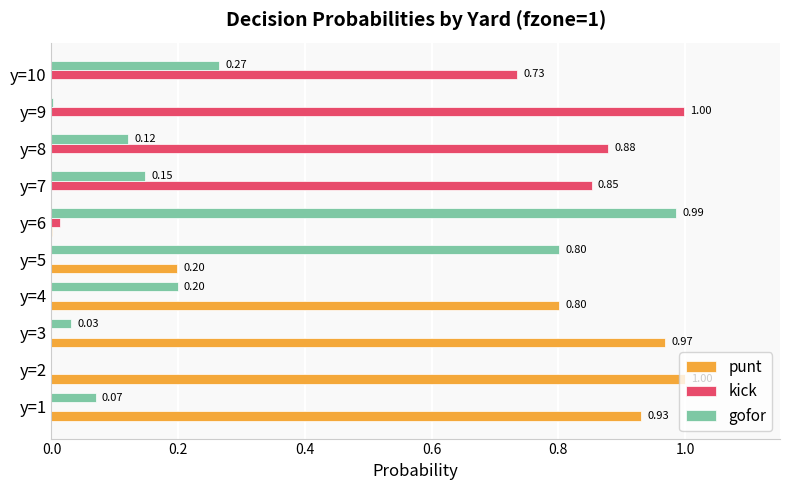

Which series has the largest total across all categories?

punt